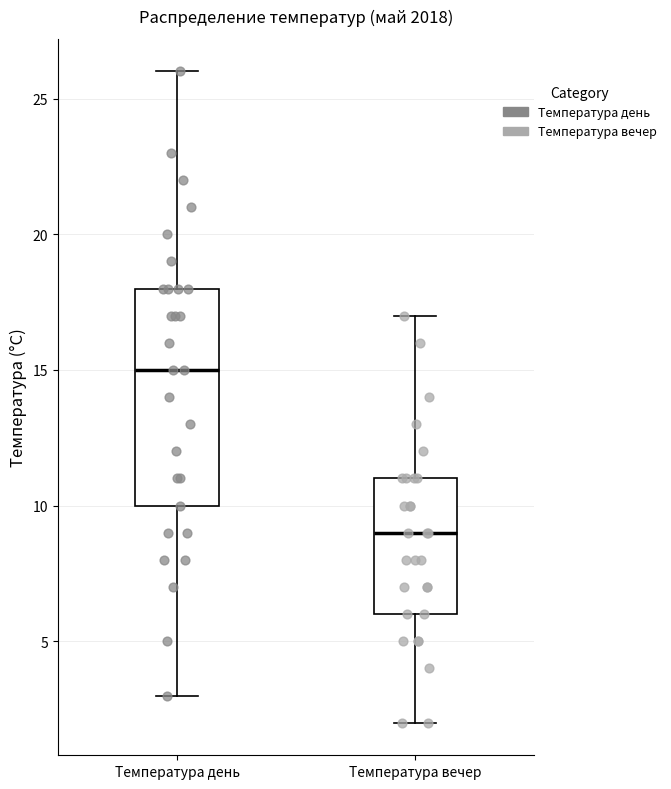

Which box is the tallest, from its lower edge to its upper edge?

Температура день